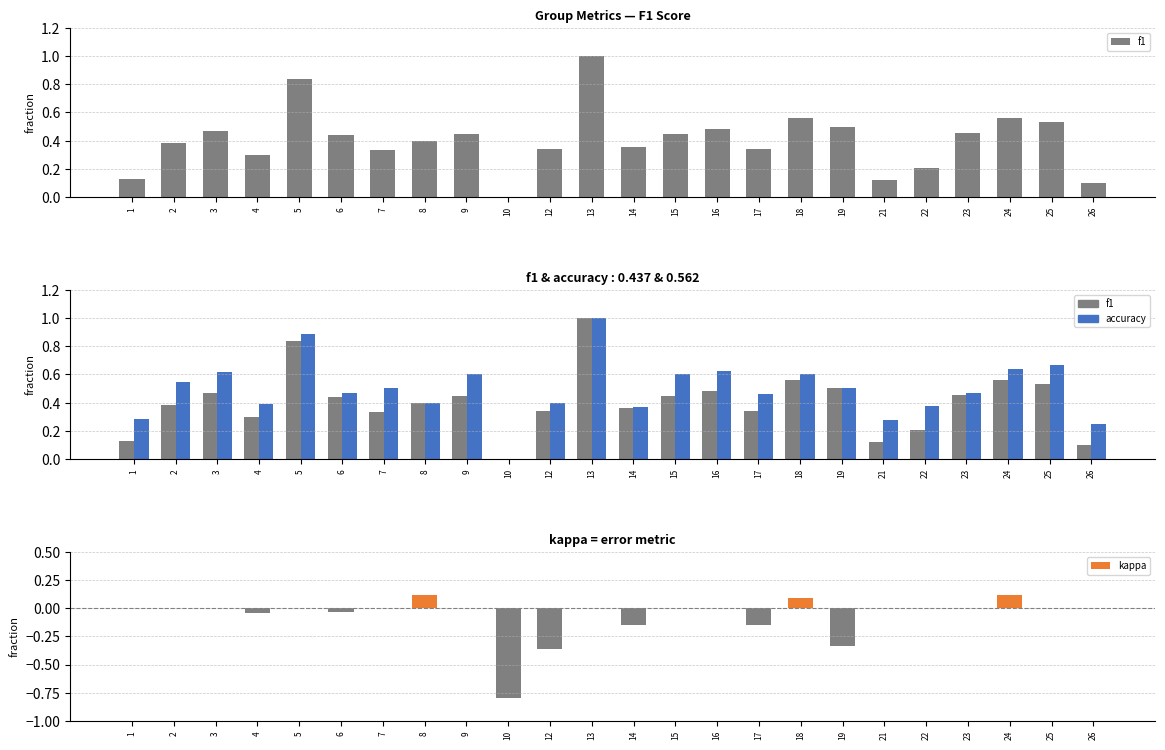

At which label does accuracy reach its minimum?

10